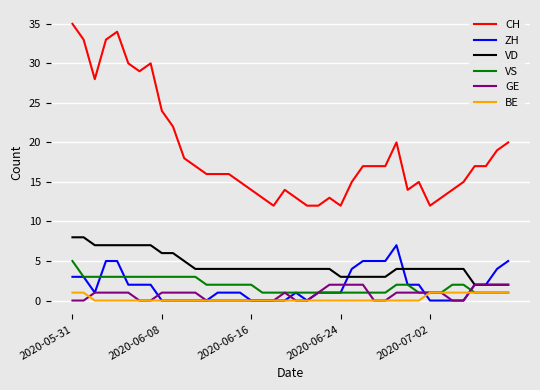

How many lines are shown in the chart?

6